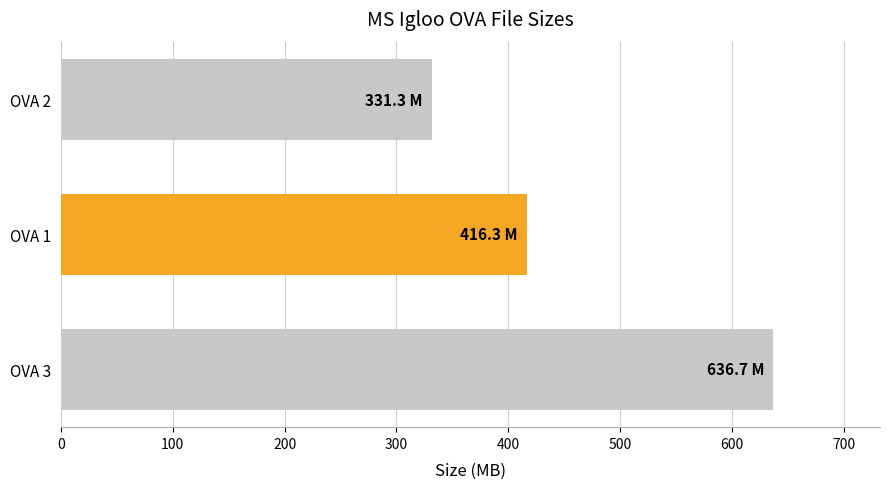

What is the difference between the maximum and minimum values?

305.4